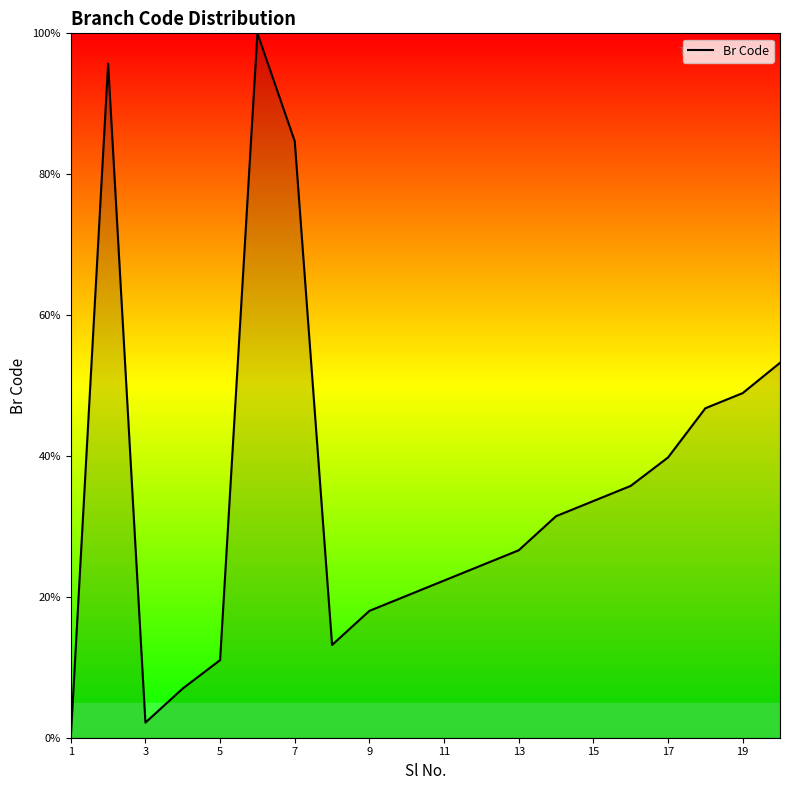

What is the maximum value shown in the chart?

100.0